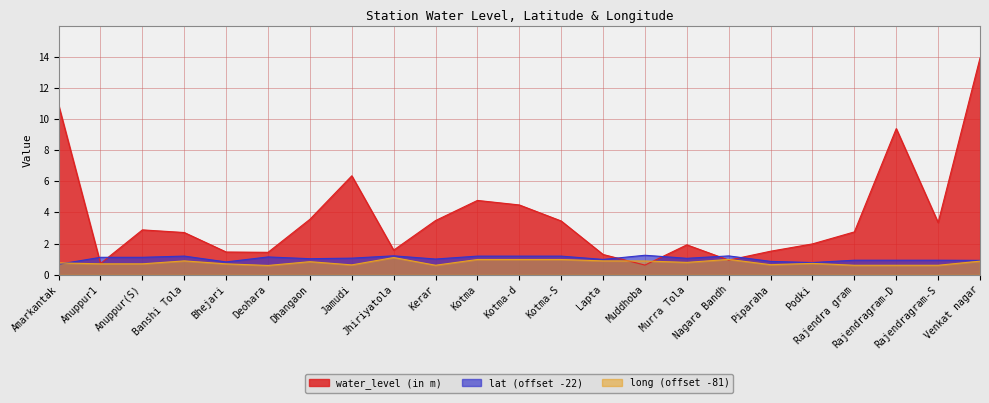

What is the sum of all long values?

18.1